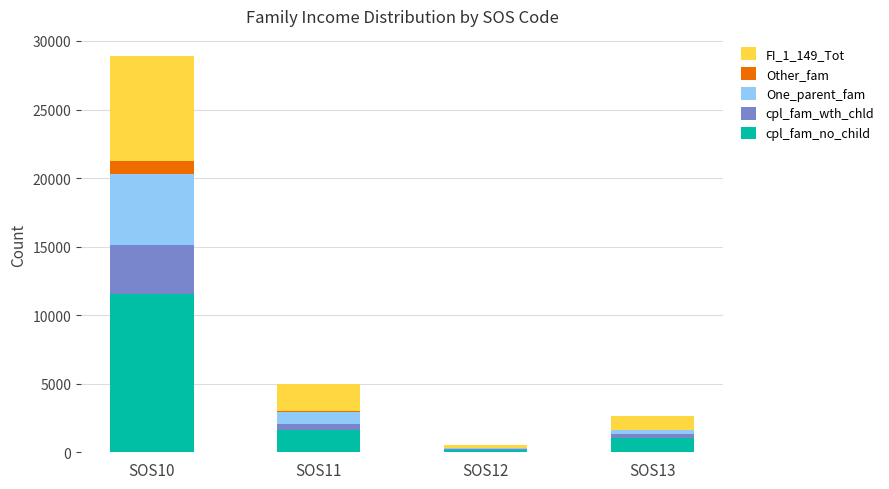

Reading right to left, what are the values for cpl_fam_no_child?

SOS13=1055	SOS12=197	SOS11=1655	SOS10=11522